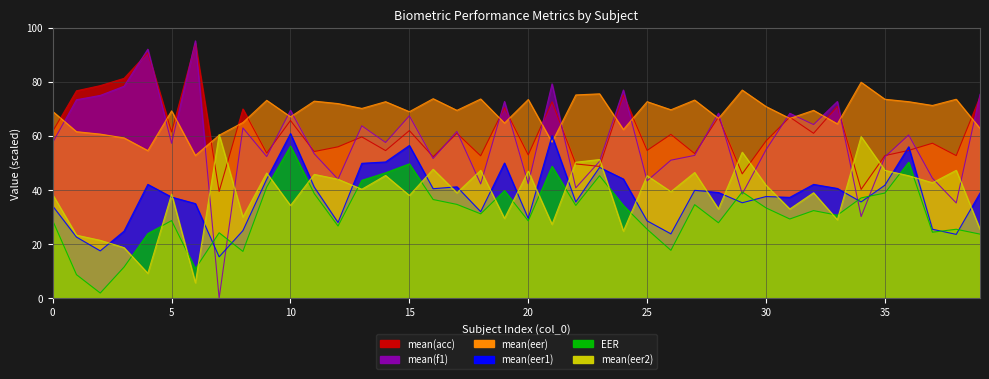

What is the difference between the second highest and minimum values in the EER series?

48.4